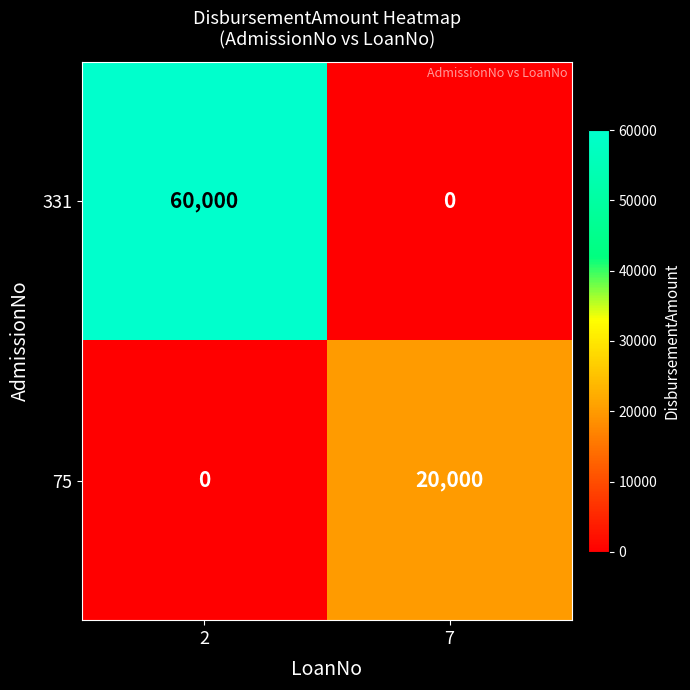

Reading right to left, what are all the values shown in this chart?

331: 7=0	2=60000
75: 7=20000	2=0